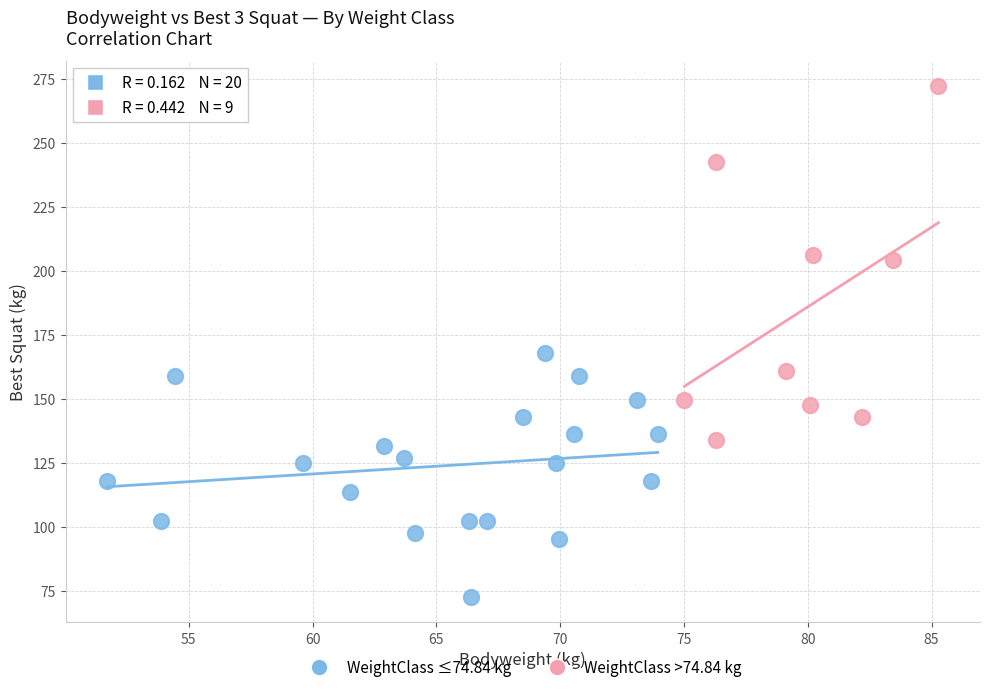

Which series reaches the minimum Y coordinate?

WeightClass ≤74.84 kg